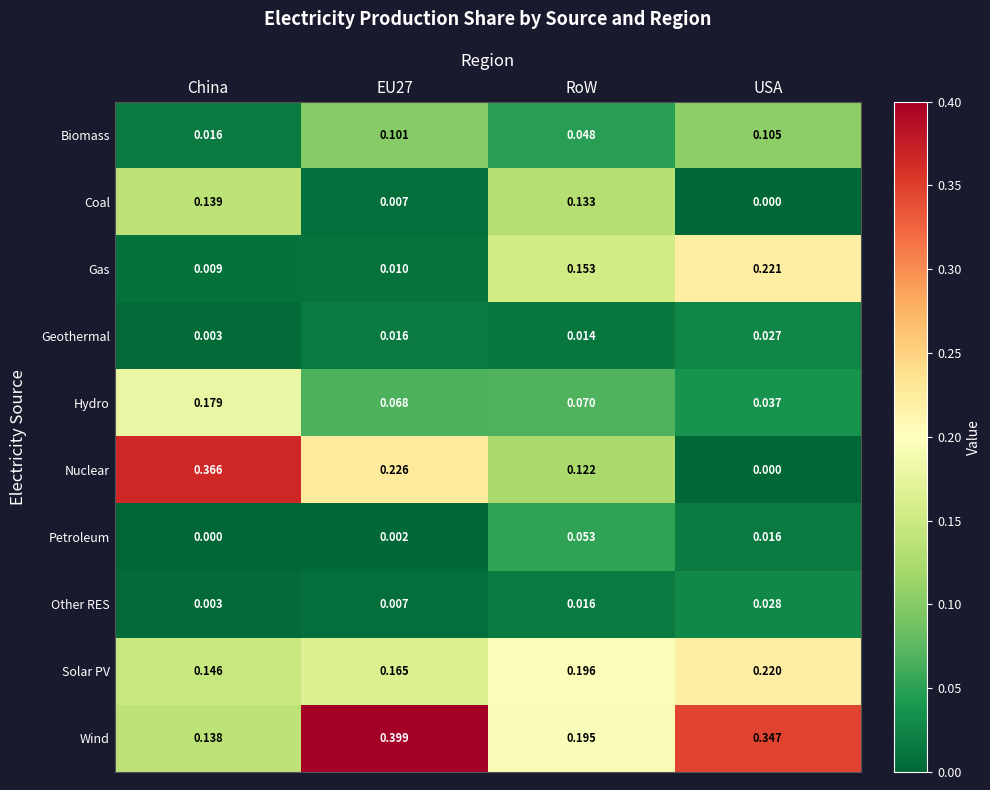

Rank the series by their maximum value, from highest to lowest.

Wind, Nuclear, Gas, Solar PV, Hydro, Coal, Biomass, Petroleum, Other RES, Geothermal